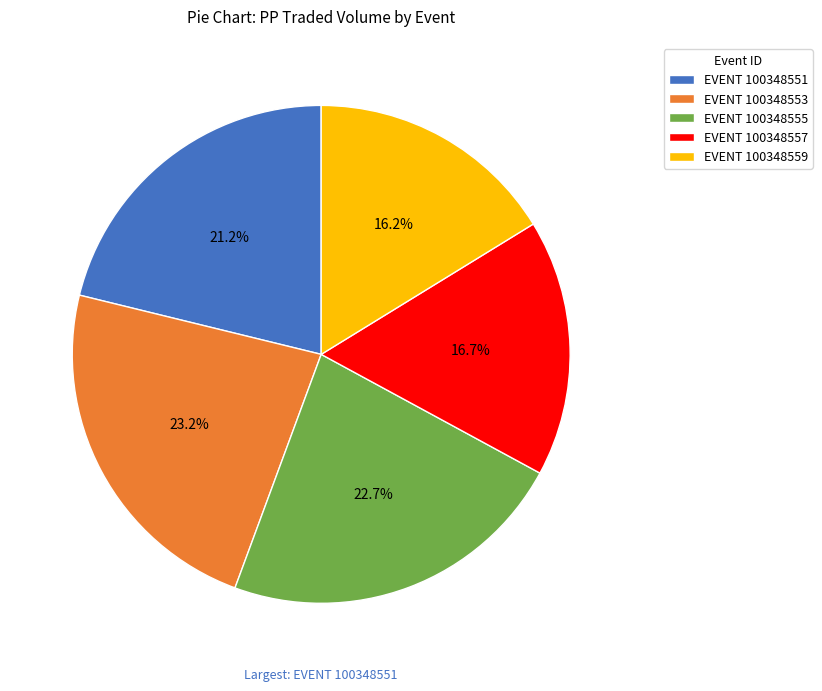

Which has a higher value, EVENT 100348555 or EVENT 100348559?

EVENT 100348555